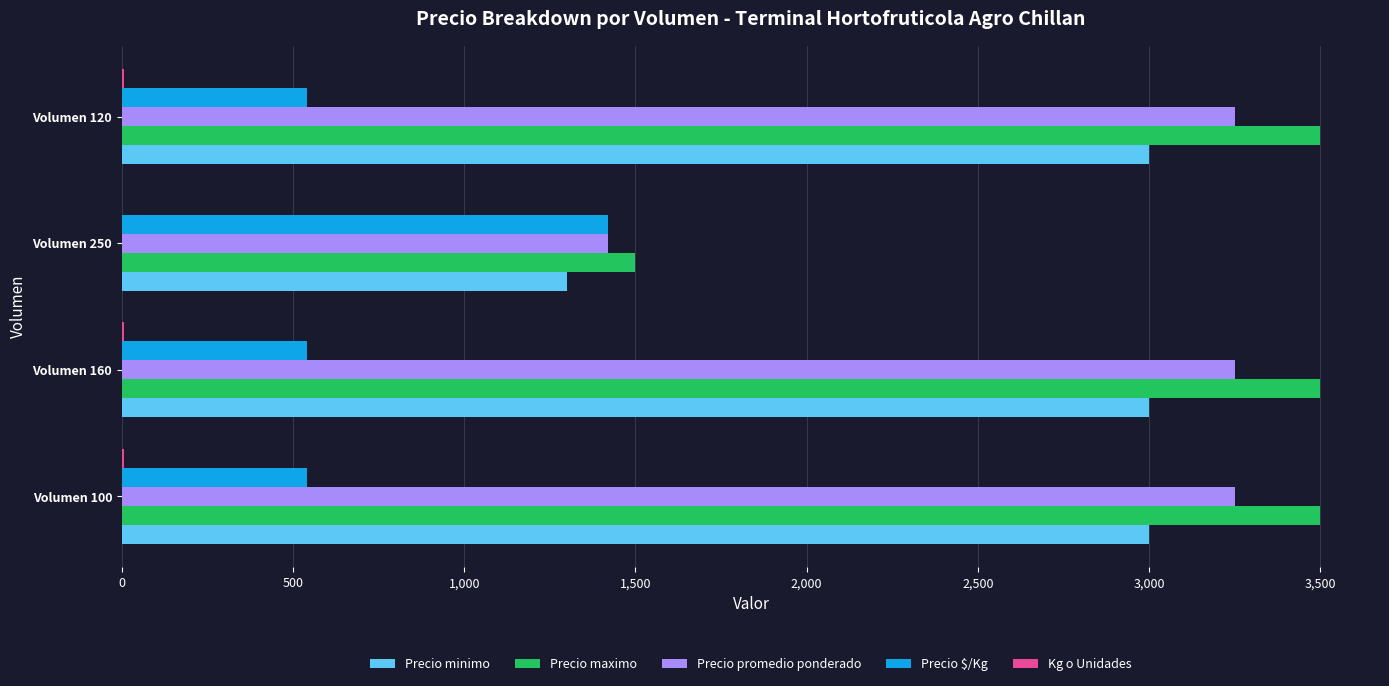

Is the value of Precio minimo at Volumen 100 greater than the value of Precio $/Kg at Volumen 100?

Yes